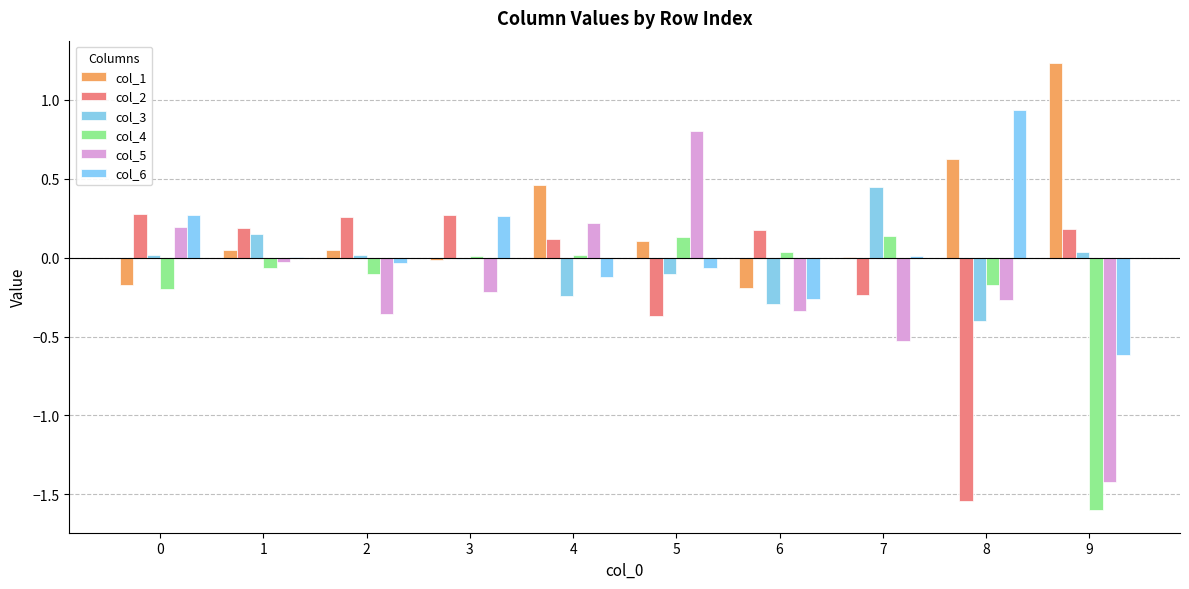

What is the value of the col_6 bar at the 5th from the left?

-0.1